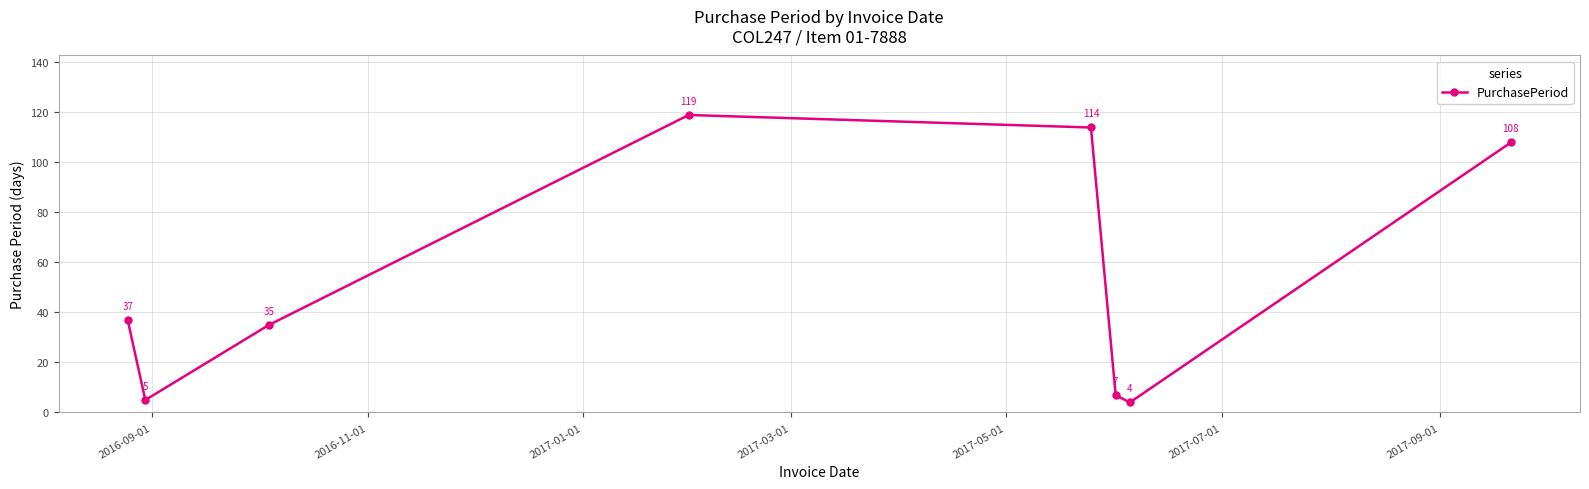

What is the difference between the second highest and minimum values?

110